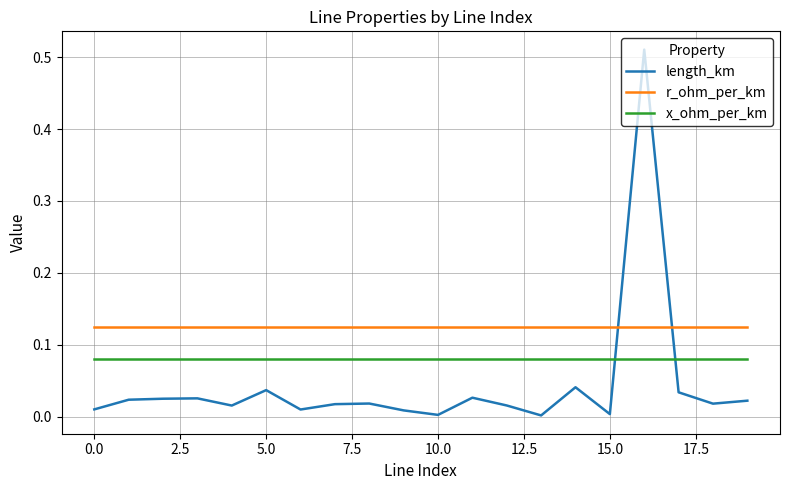

True or false: length_km and r_ohm_per_km cross at least once.

True